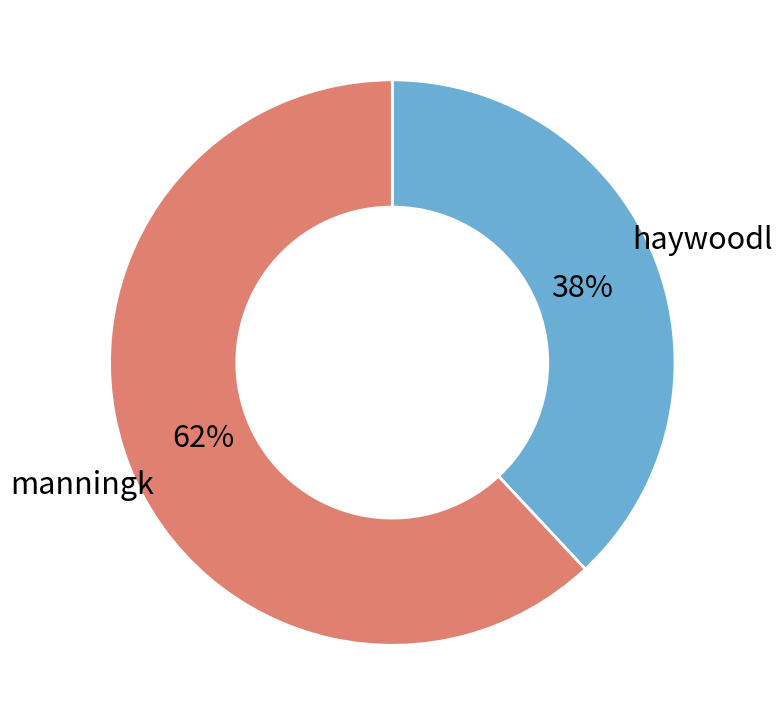

To the nearest percent, what is the difference between the largest and smallest slice percentages?

24%